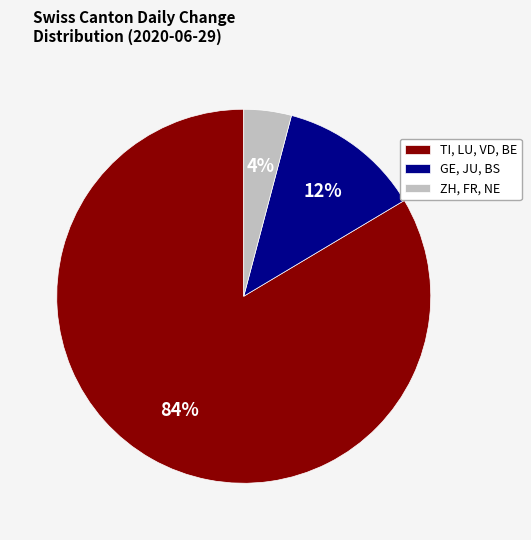

Is there a majority slice in this chart?

Yes